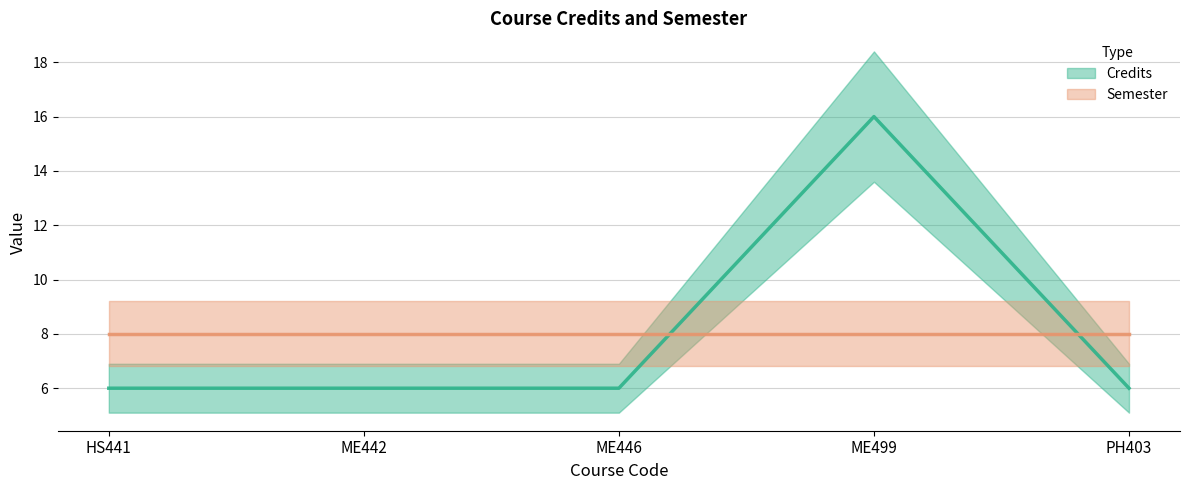

Rank the categories by value from highest to lowest.

ME499, HS441, ME442, ME446, PH403